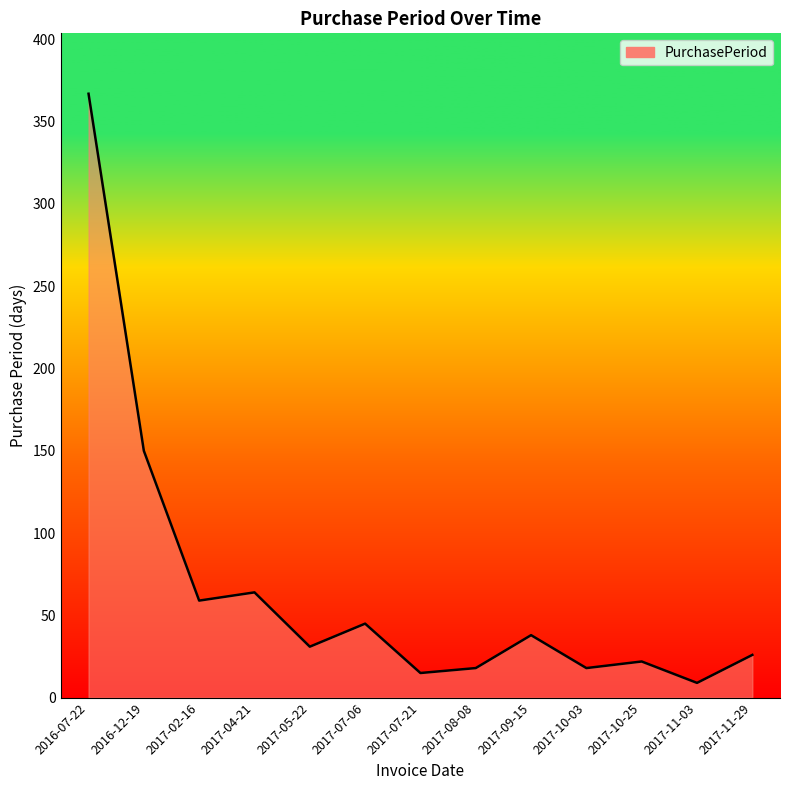

Read the value at 2017-07-06, to the nearest 50.

50